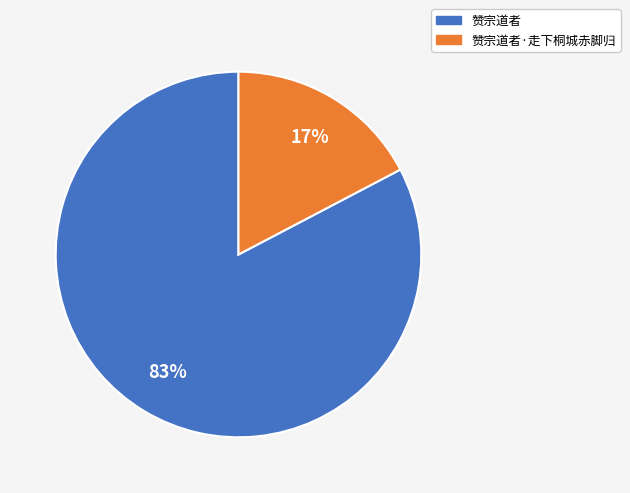

How many slices are in this pie chart?

2